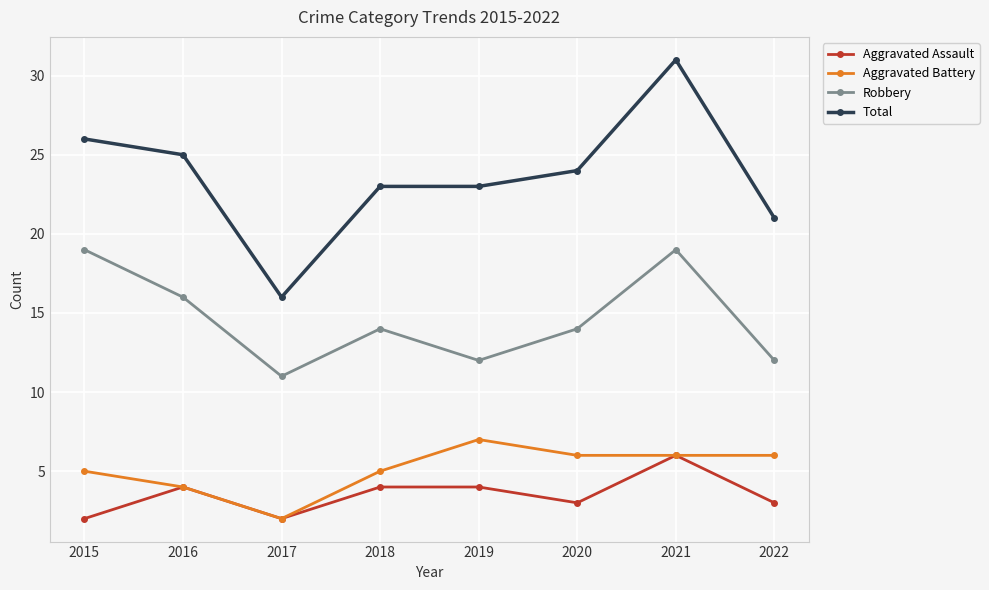

What is the maximum value shown in the chart?

31